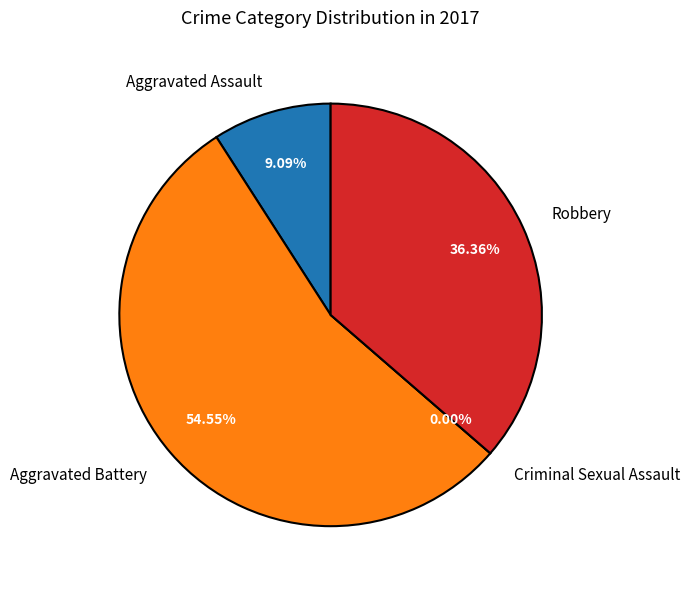

To the nearest percent, what is the difference between the largest and smallest slice percentages?

55%